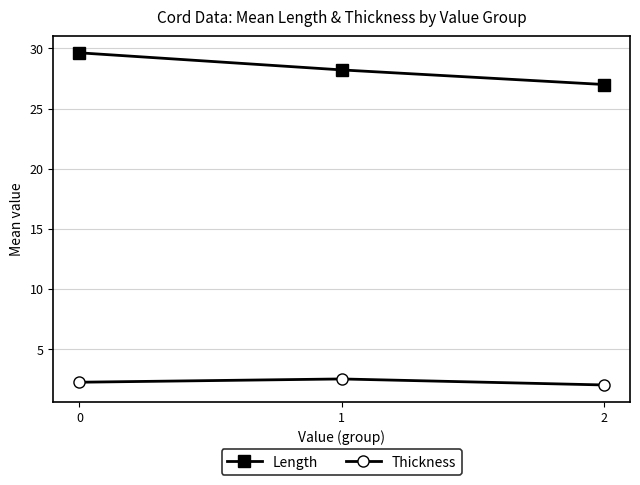

What is the highest value of the Thickness series?

2.5